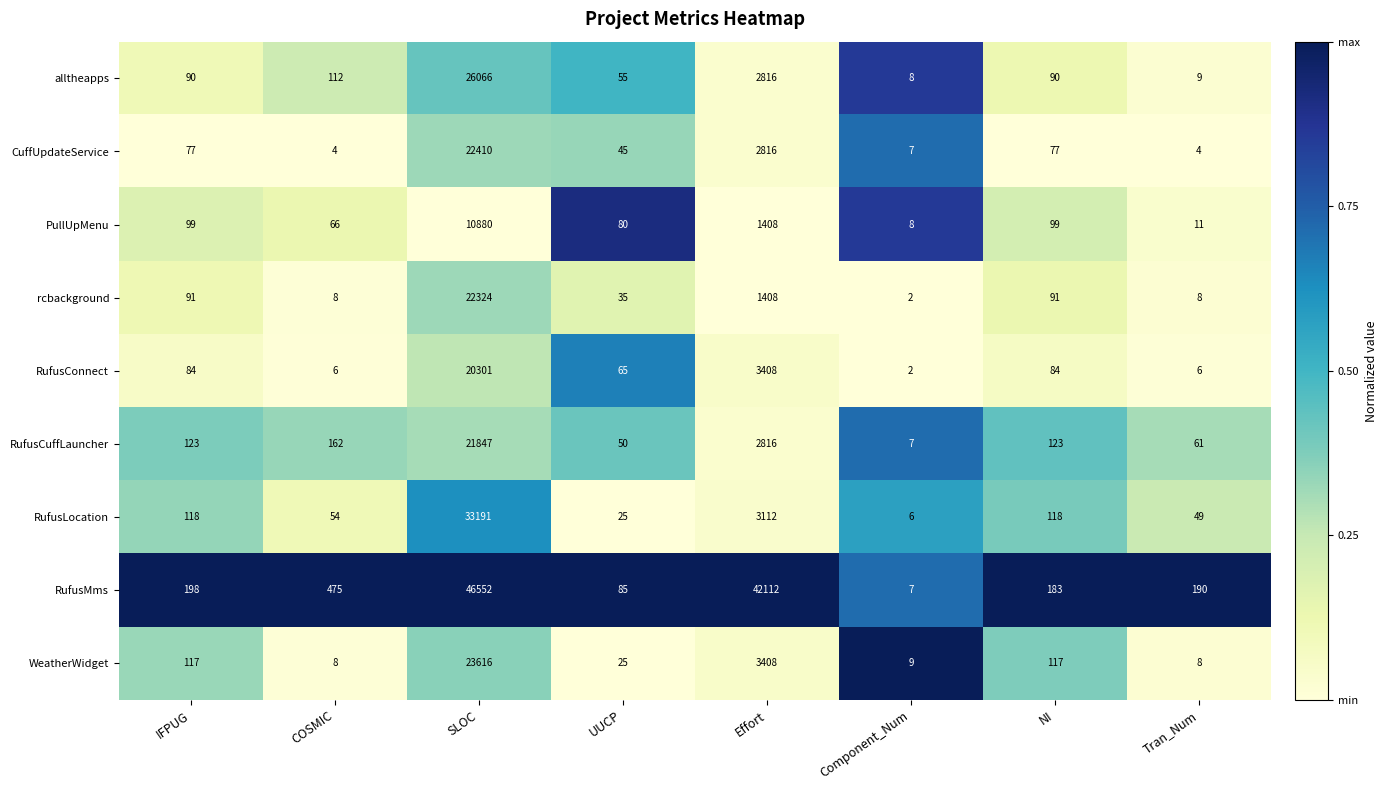

What is the total value across all series at Tran_Num?

346